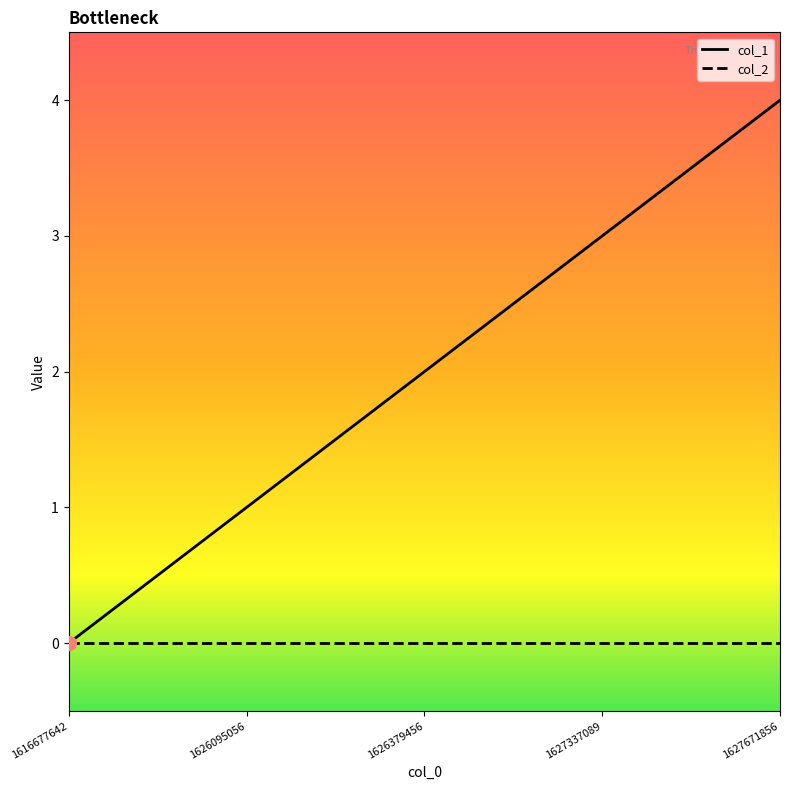

Which series has the widest spread of values?

col_1